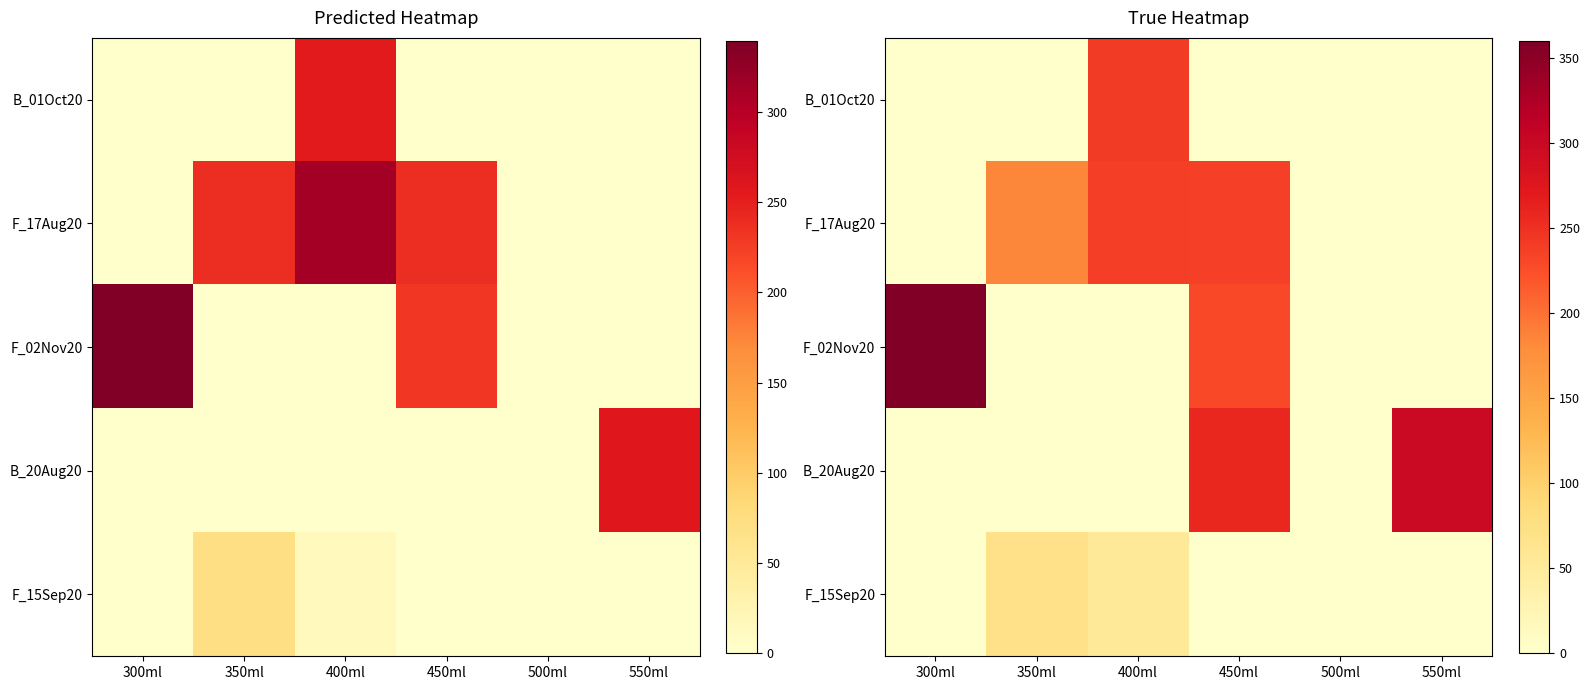

Is the value of B_20Aug20 at 450ml greater than the value of F_02Nov20 at 450ml?

Yes